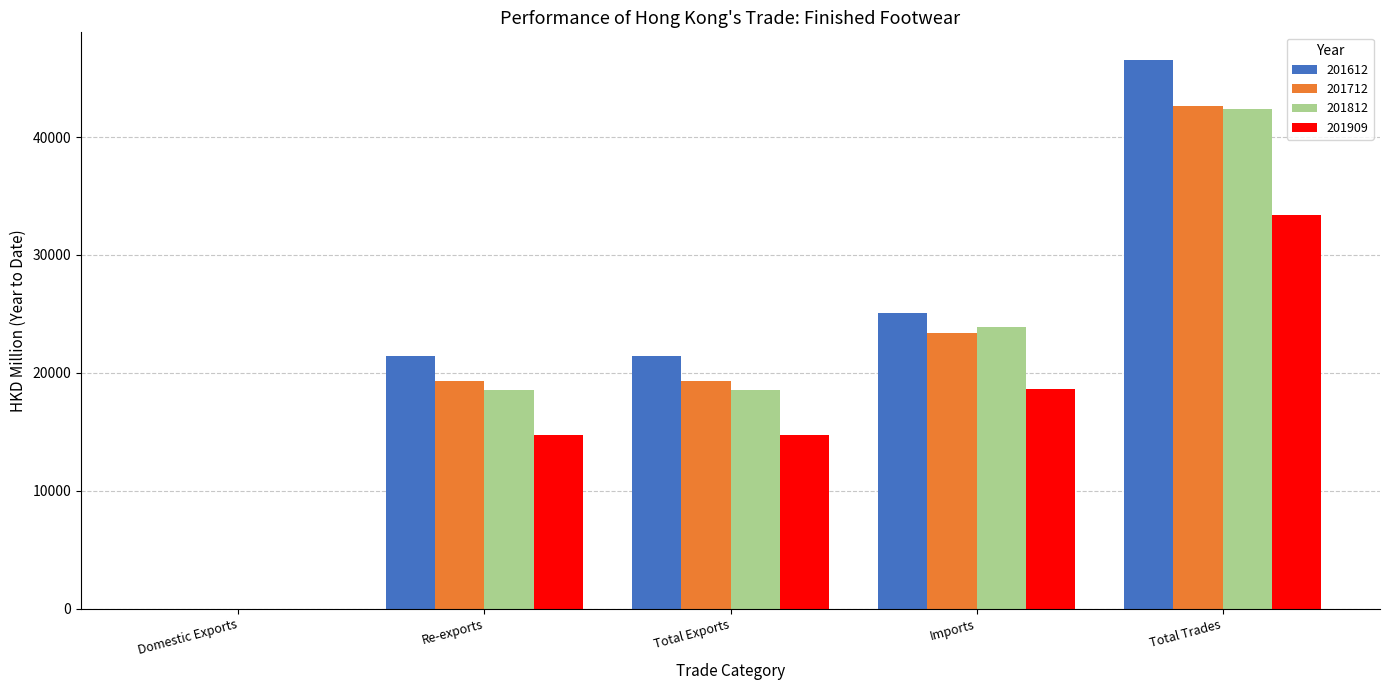

Which series changed the most between Re-exports and Total Trades?

201612